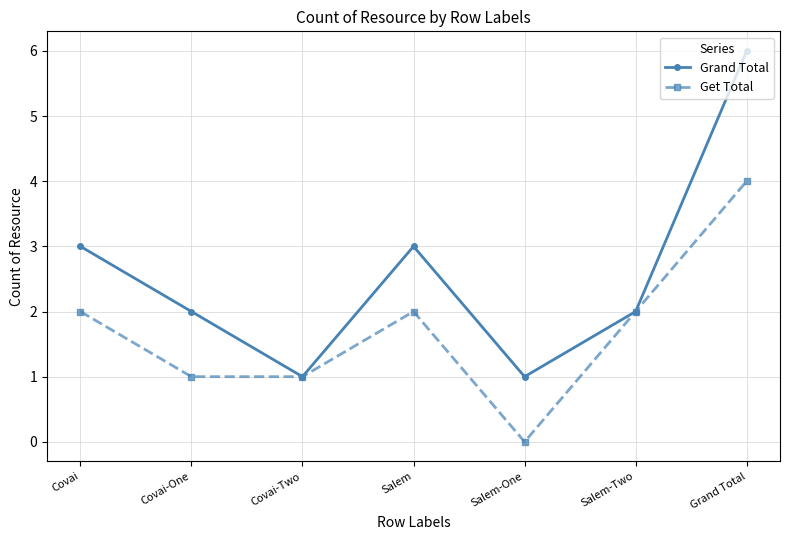

Reading right to left, what are all the values shown in this chart?

Grand Total: 6	2	1	3	1	2	3
Get Total: 4	2	0	2	1	1	2